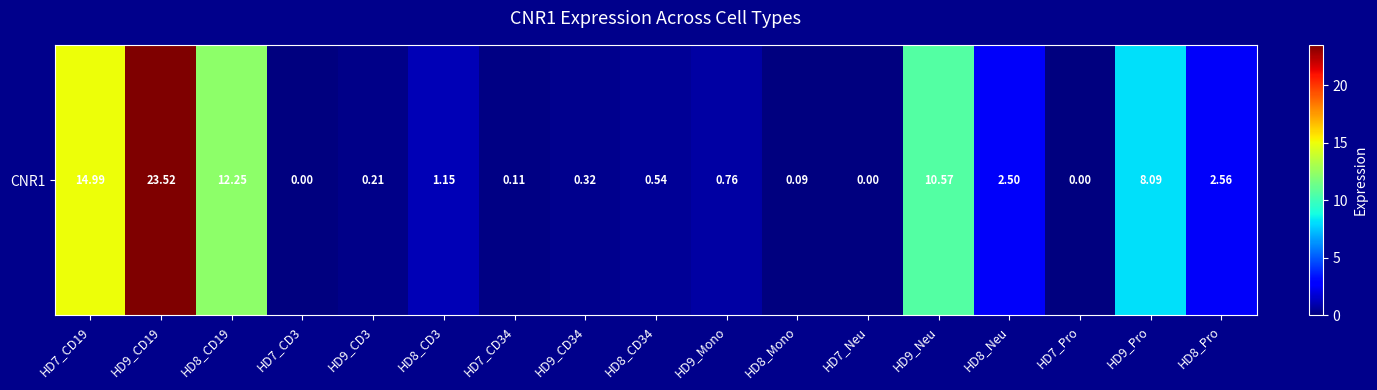

Which category has the lowest value across all series?

HD7_CD3